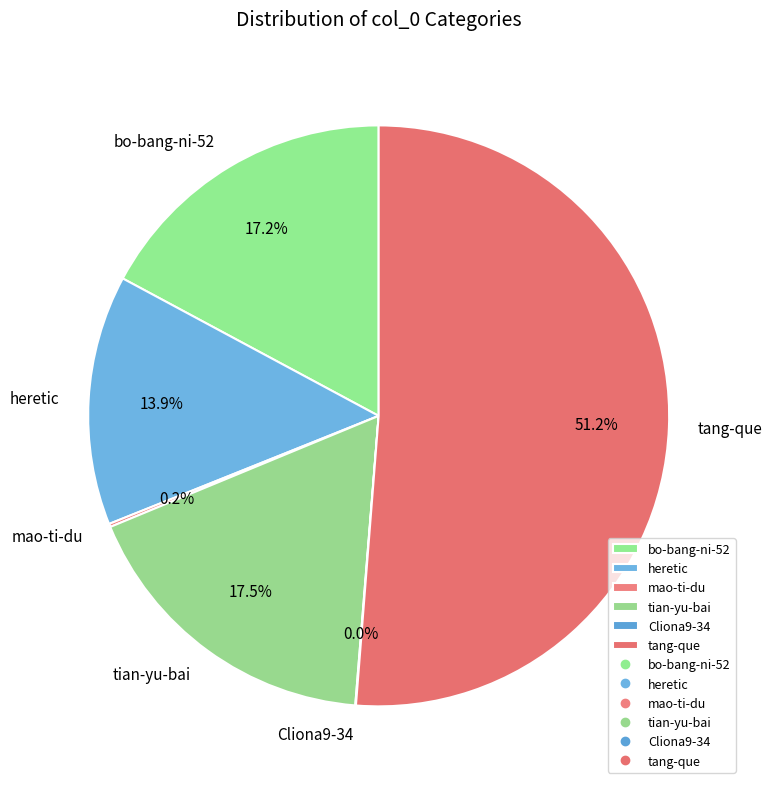

How much of the chart is everything except tang-que?

48.8%